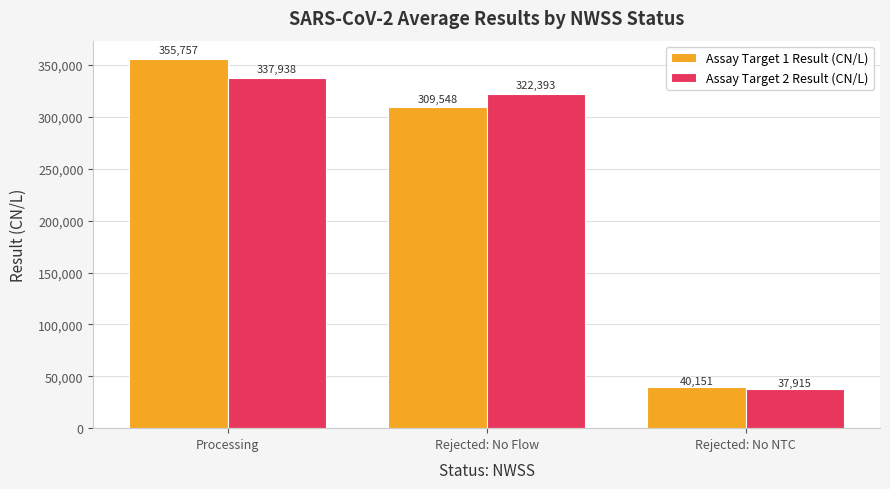

What is the lowest value of the Assay Target 2 Result (CN/L) series?

37915.2